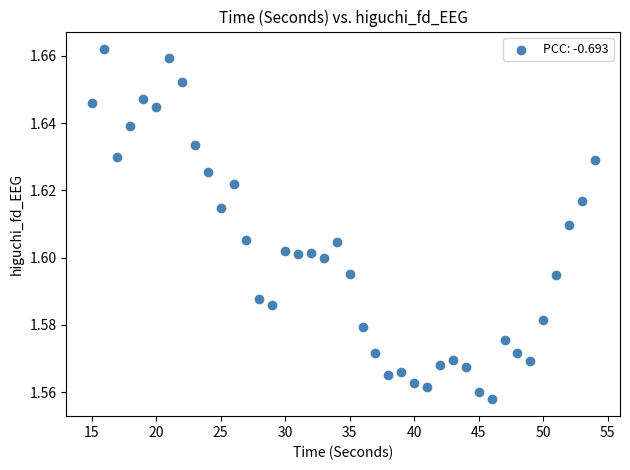

What is the range of X values (max minus min)?

39.0